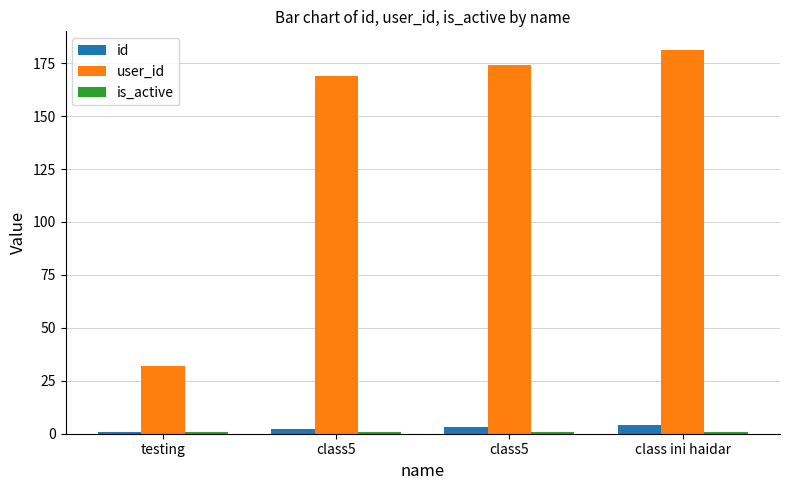

How many bars are there in total?

12